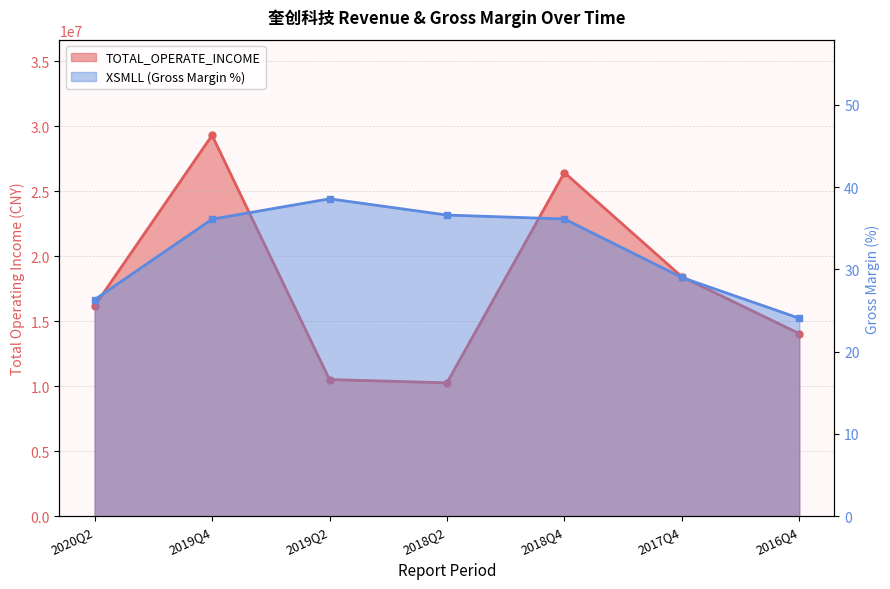

Does the chart have visible grid lines?

Yes